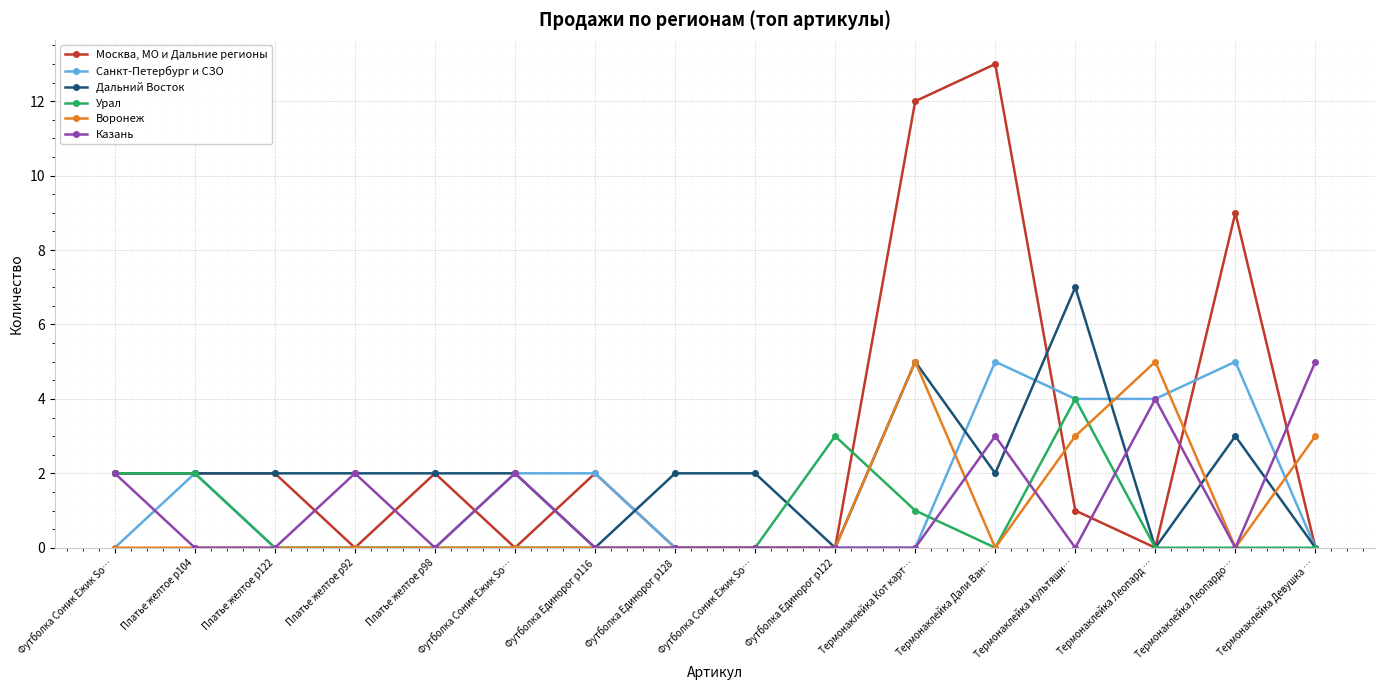

At which label does Москва, МО и Дальние регионы reach its peak?

Термонаклейка Дали Ван…